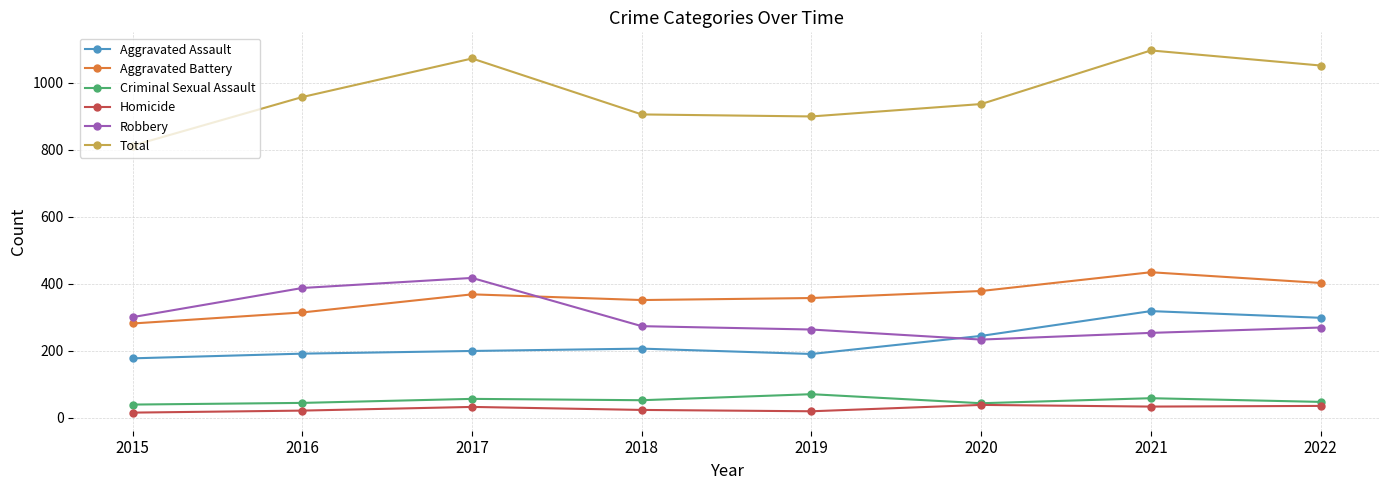

How many interior local valleys does the Robbery series have?

1